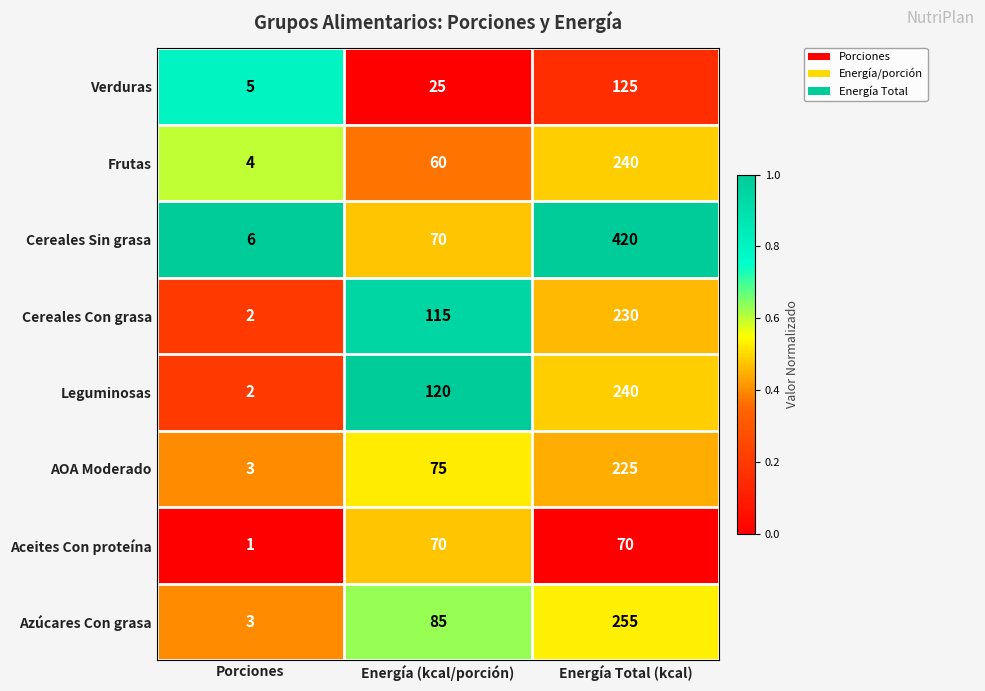

What is the greatest value displayed?

420